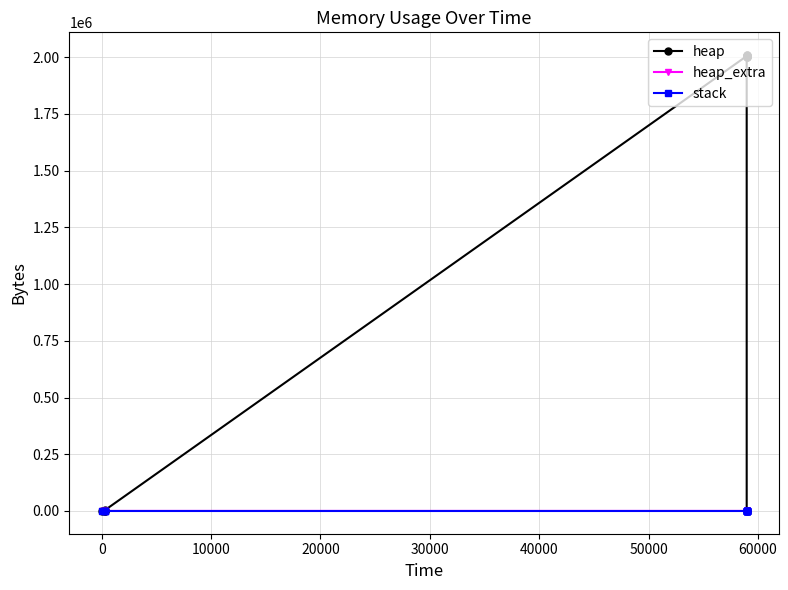

True or false: stack and heap_extra cross at least once.

False